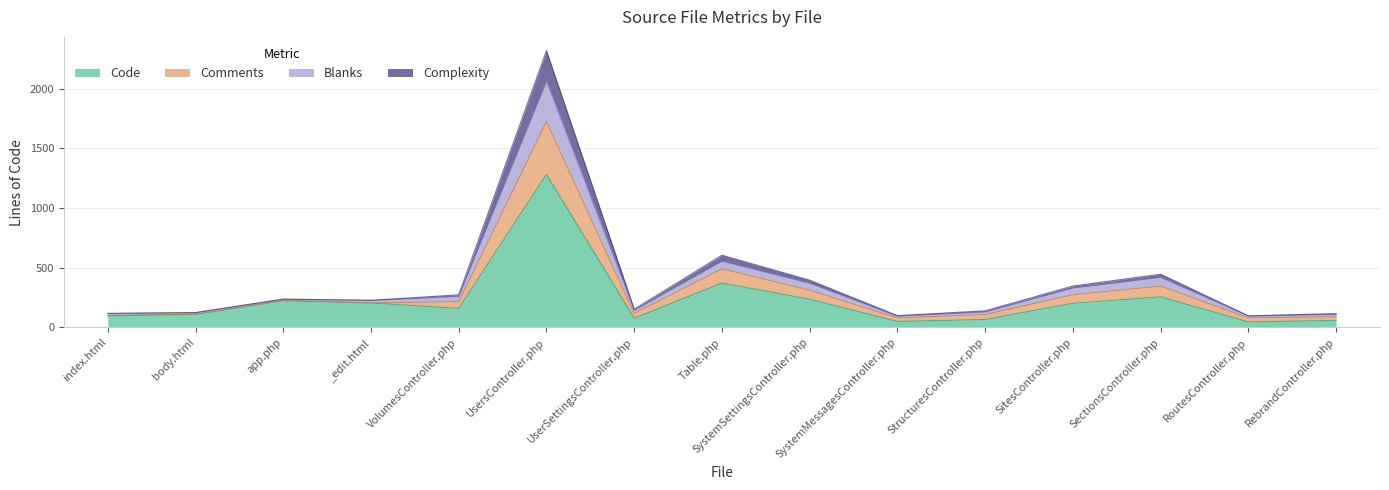

Where is Complexity nearest to the value 901?

Table.php